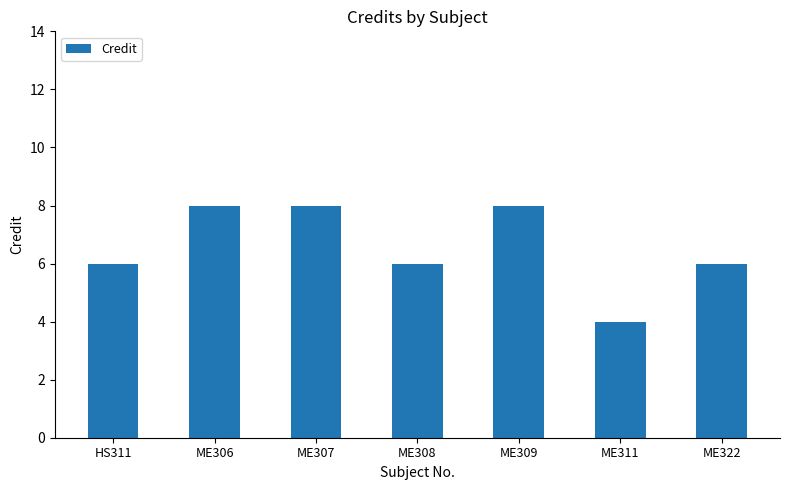

What is the value of the 7th bar from the left?

6